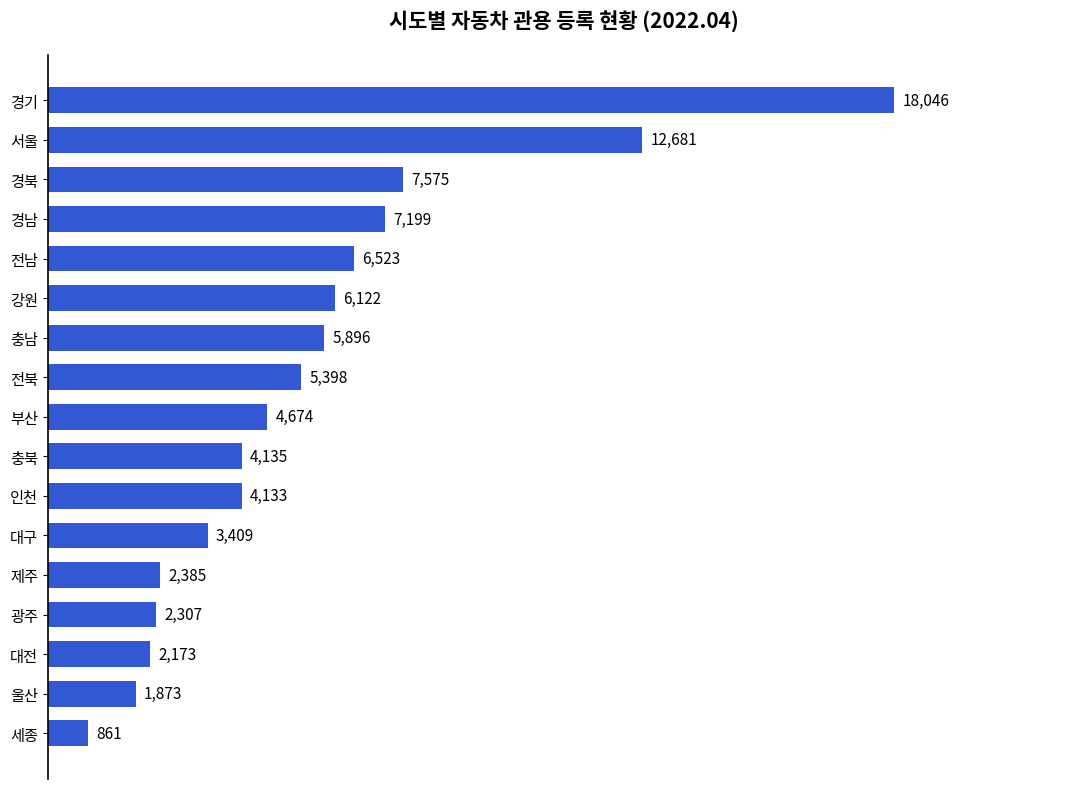

Which has a higher value, 서울 or 대구?

서울